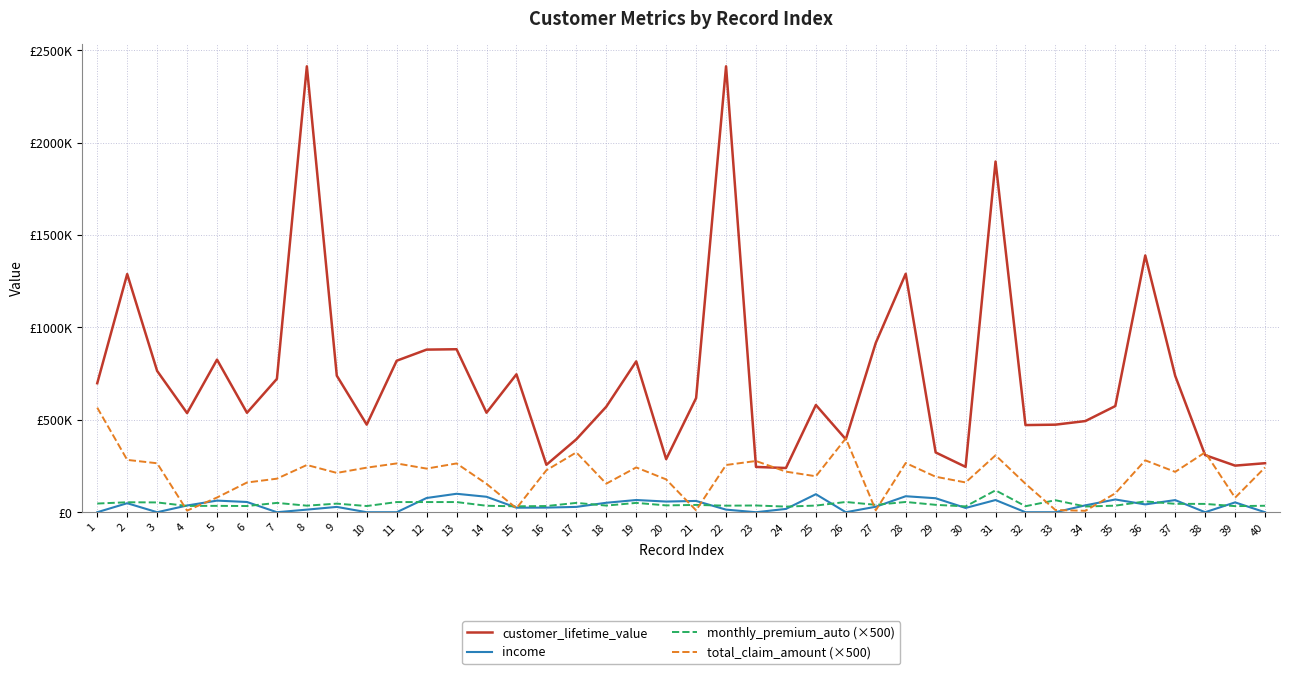

What is the average value of the income series?

37488.4